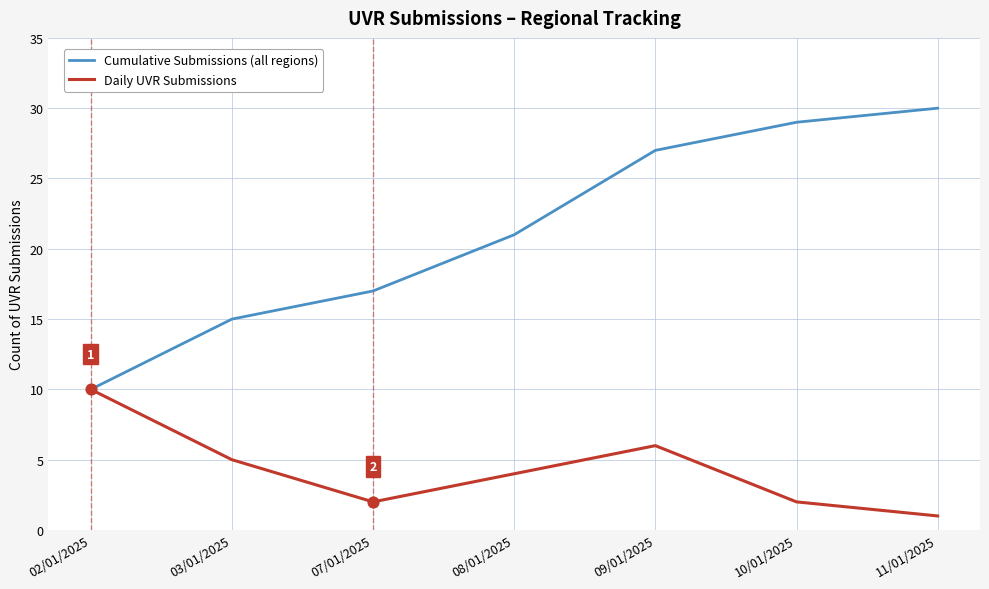

Which series changed the most between 03/01/2025 and 11/01/2025?

Cumulative Submissions (all regions)